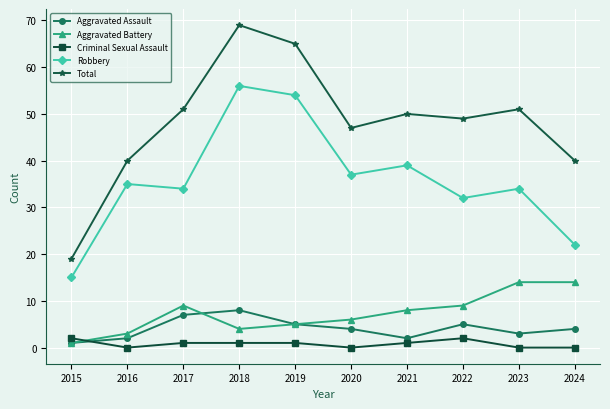

Which series changed the most between 2015 and 2020?

Total